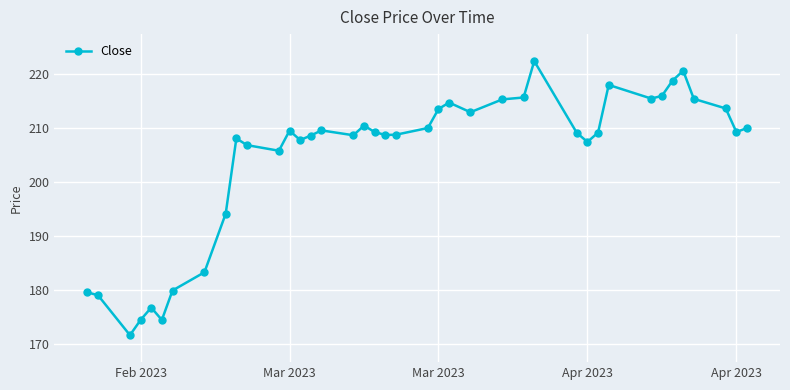

What is the difference between the maximum and minimum values?

50.8